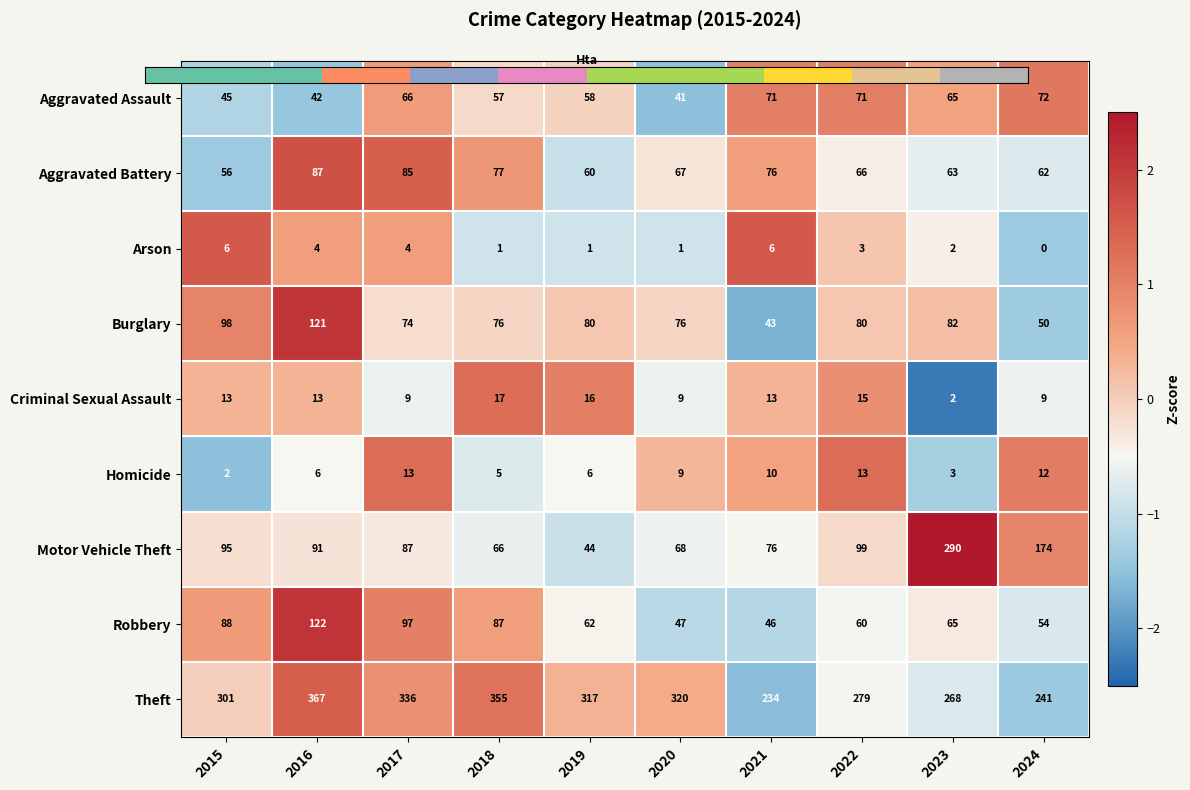

What is the difference between the highest and lowest values at 2019?

316